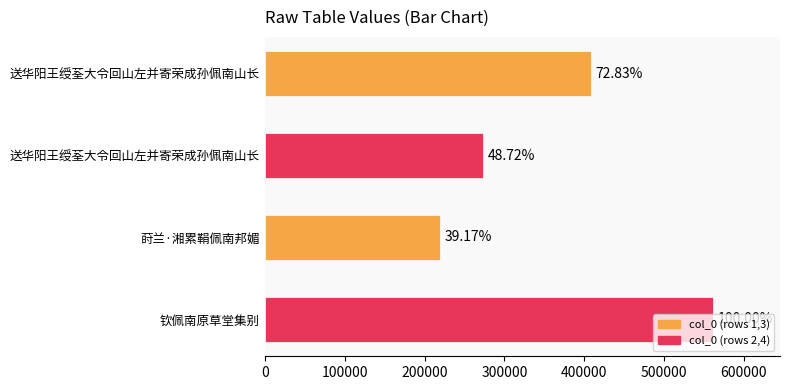

Are the bars horizontal?

Yes